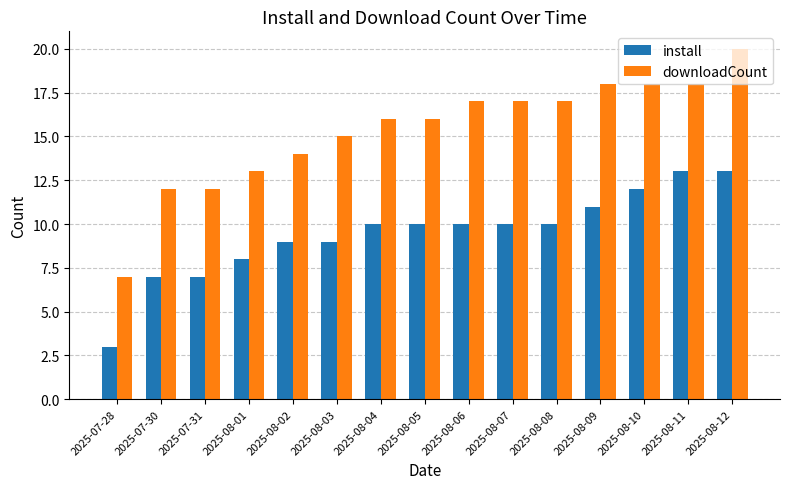

Rank the series by their average value, from lowest to highest.

install, downloadCount